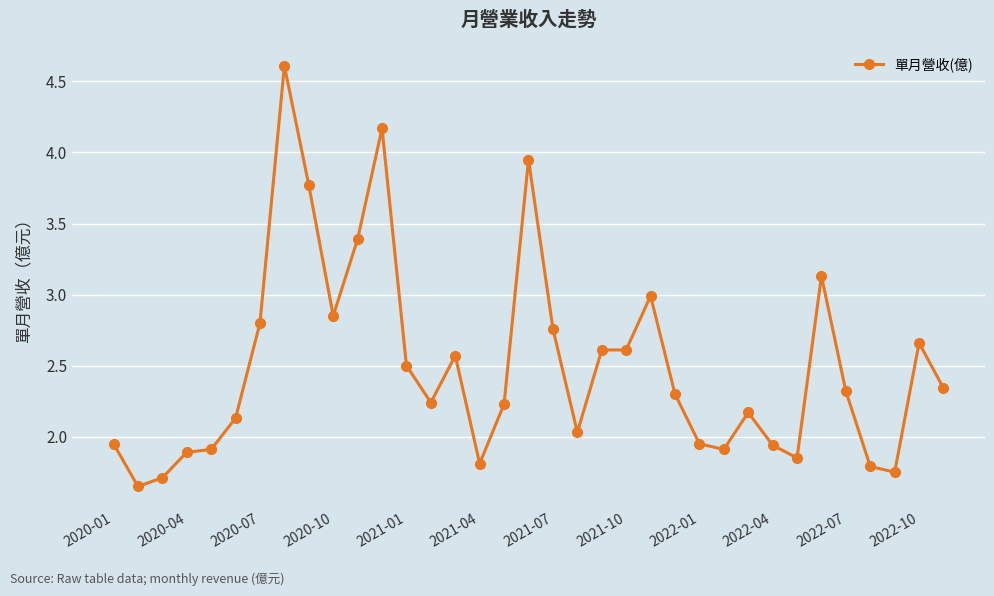

What is the greatest value displayed?

4.6